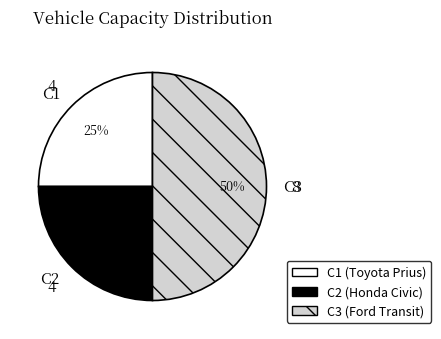

Approximately how many times larger is the value at C1 compared to C3?

0.5